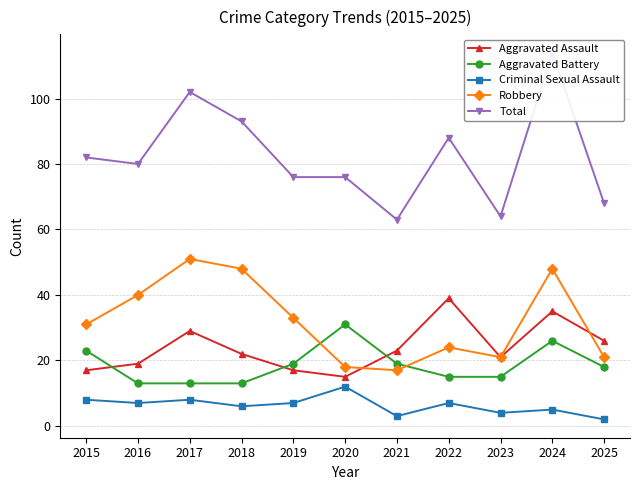

In Total, how many points are lower than both neighbors (excluding endpoints)?

3